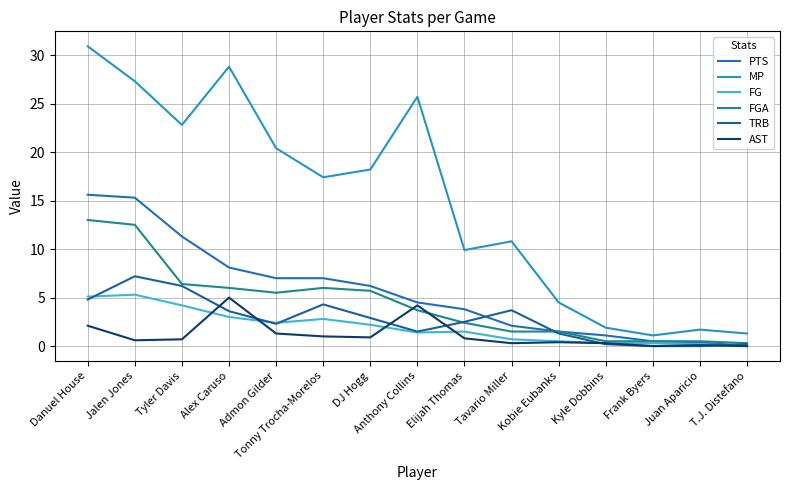

True or false: FG and FGA cross at least once.

False